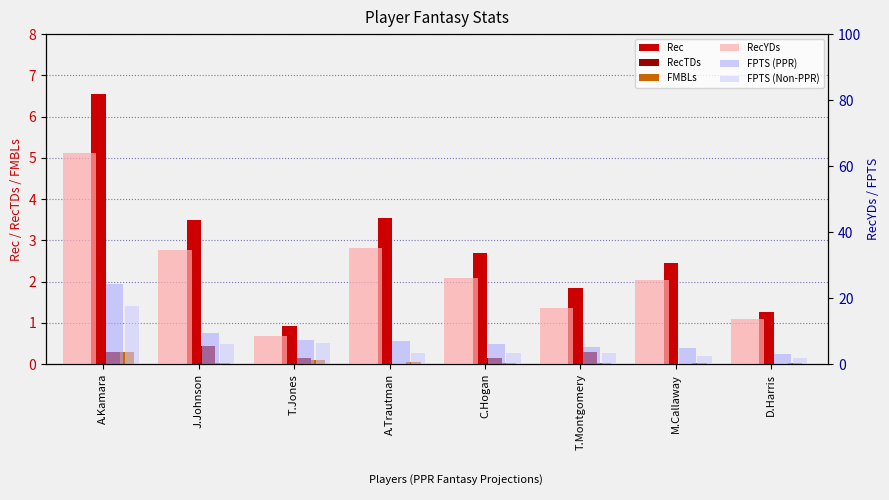

Rank the series by their maximum value, from highest to lowest.

RecYDs, FPTS (PPR), FPTS (Non-PPR), Rec, RecTDs, FMBLs